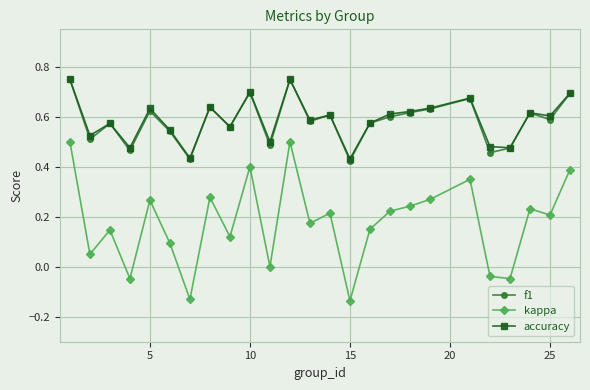

Which series has the largest range (max minus min)?

kappa